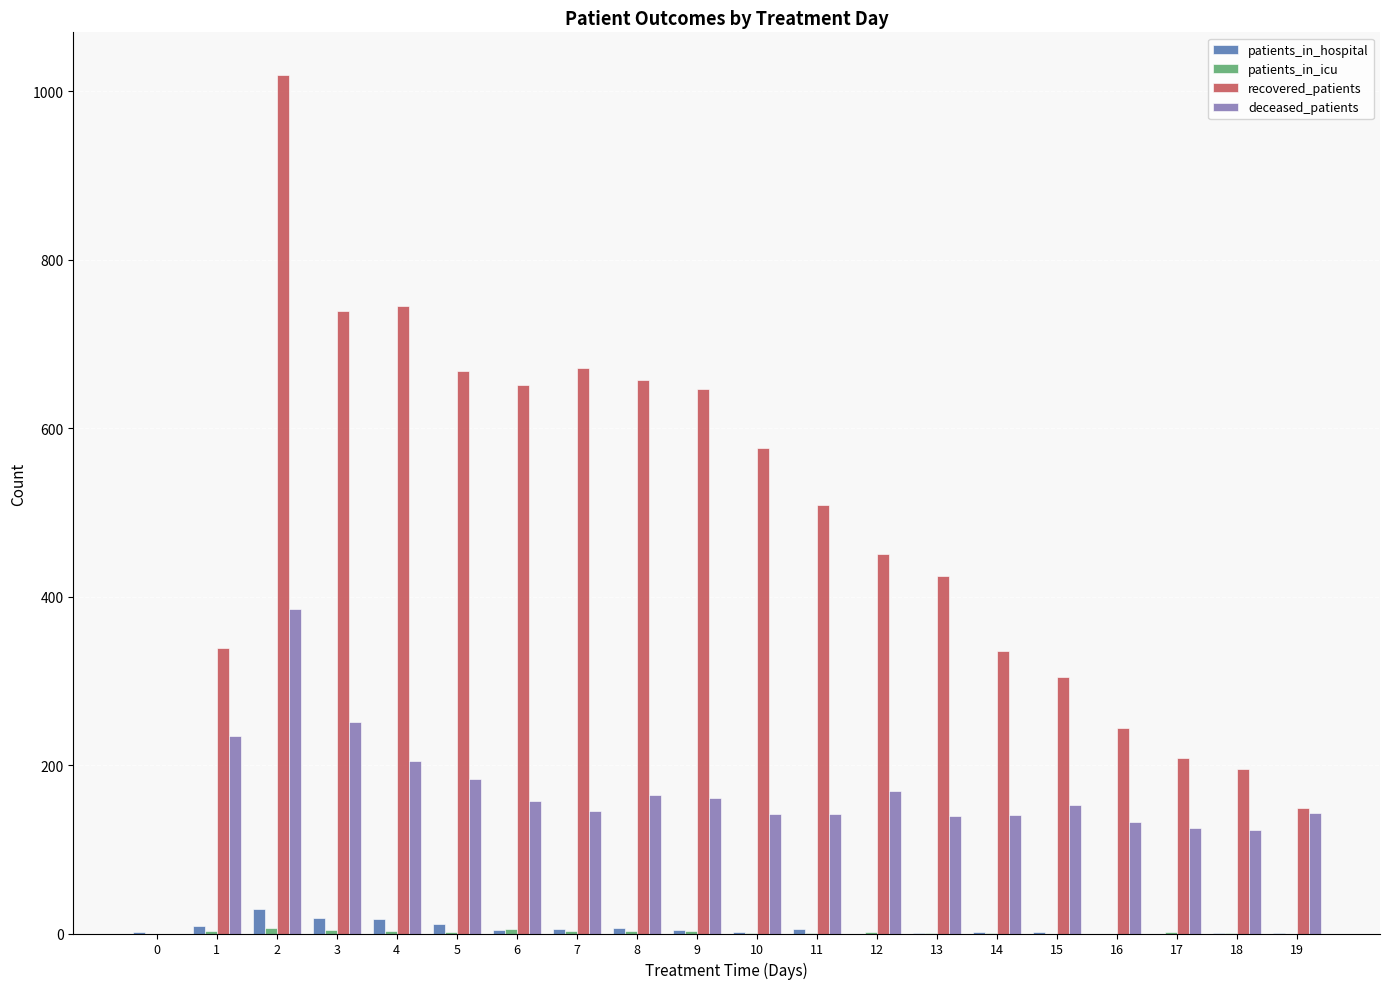

What is the highest value of the recovered_patients series?

1019